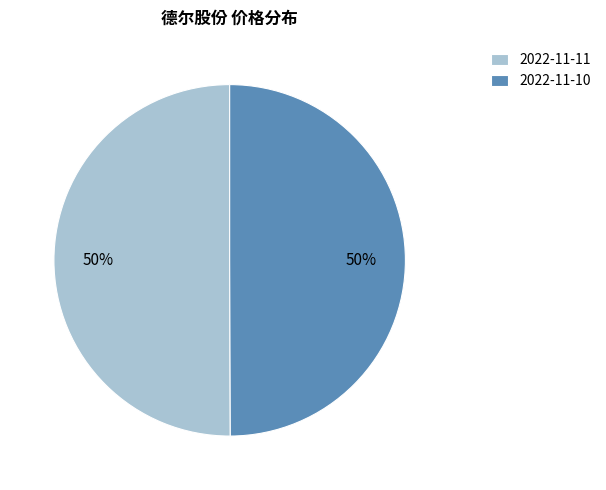

Approximately how many times larger is the value at 2022-11-11 compared to 2022-11-10?

1.0